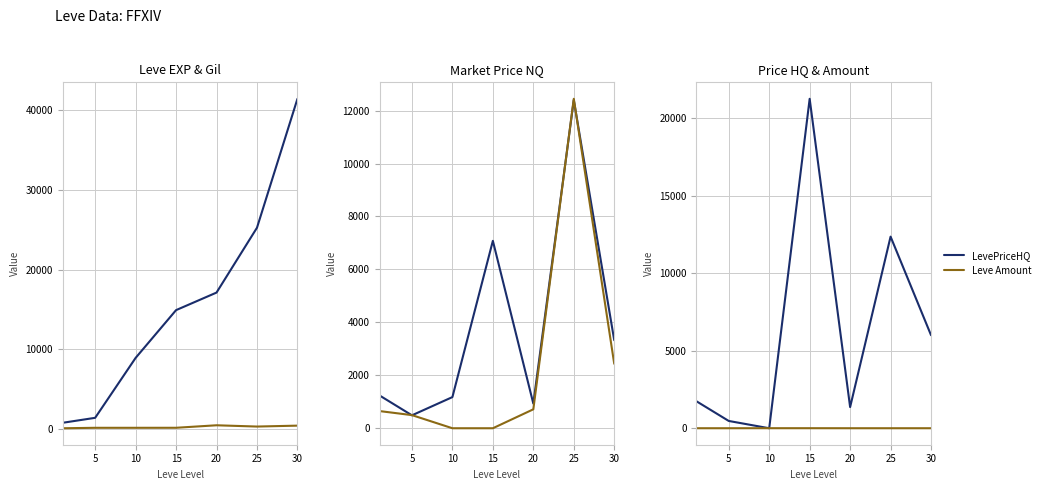

True or false: currentAveragePrice and Leve Gil intersect in this chart.

False